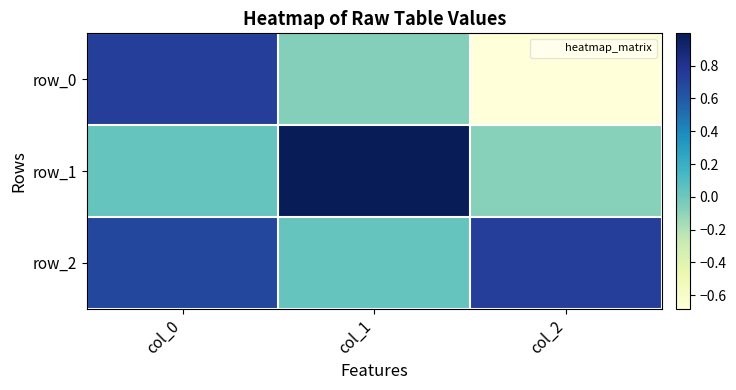

Rank the series at col_1 from highest to lowest value.

row_1, row_2, row_0